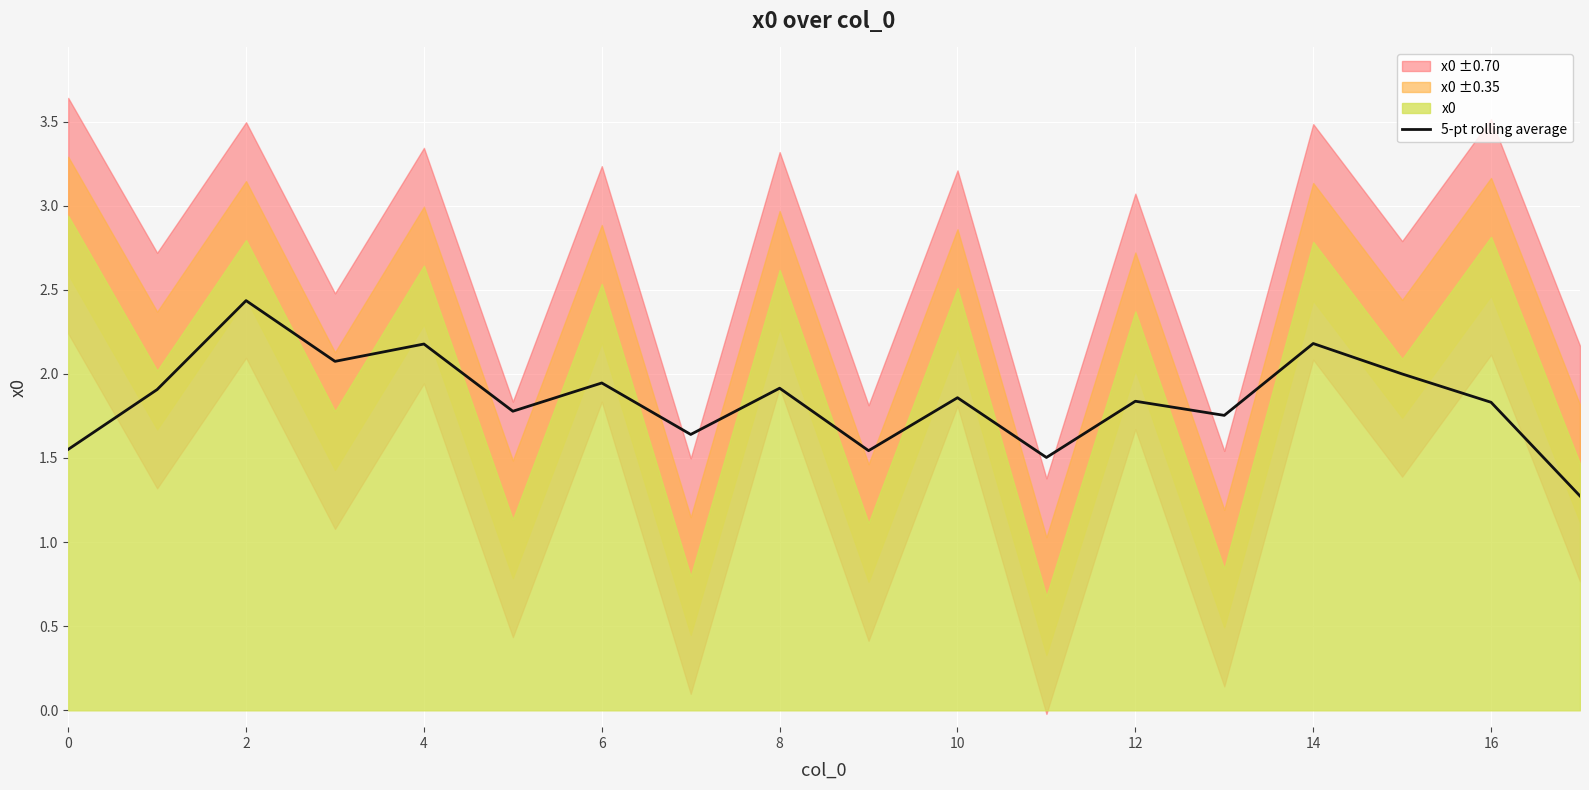

True or false: 5-pt rolling average has a value of 3.3 at 16.

False